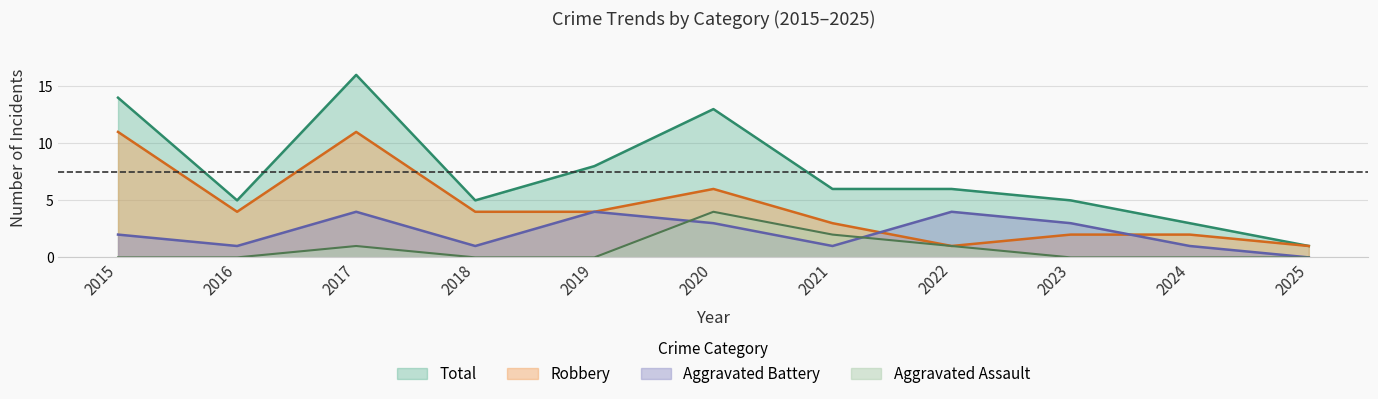

List the series in order of their peak value, lowest first.

Aggravated Assault, Aggravated Battery, Robbery, Total